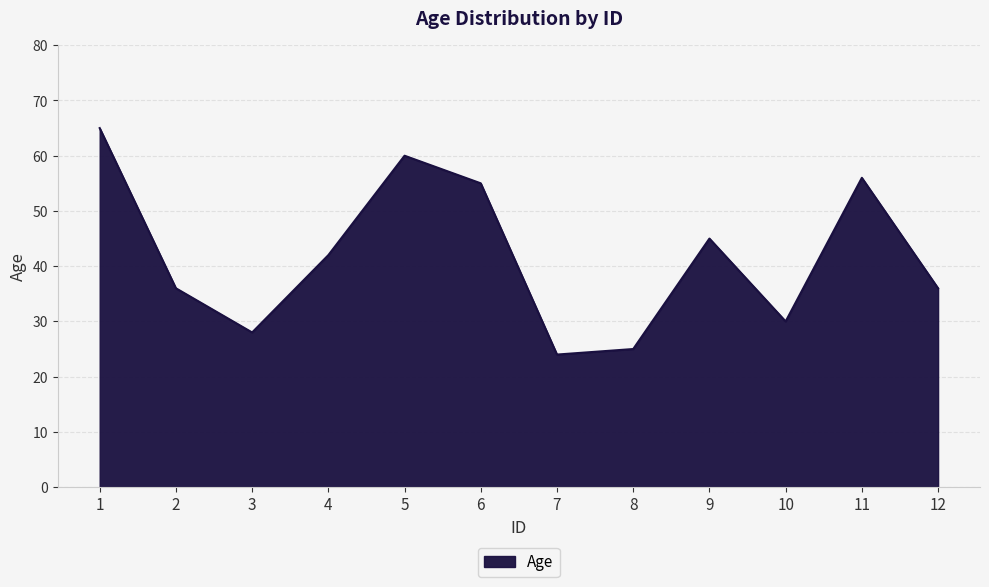

Which has a higher value, 5 or 11?

5